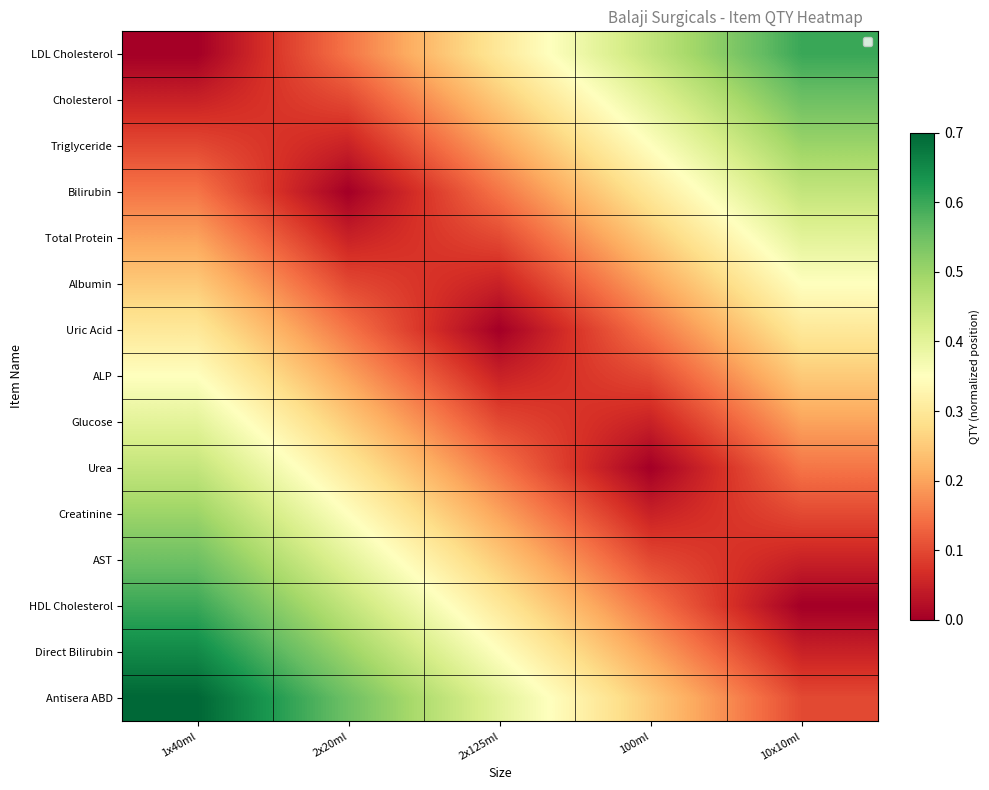

At which category is the sum across all series the highest?

1x40ml